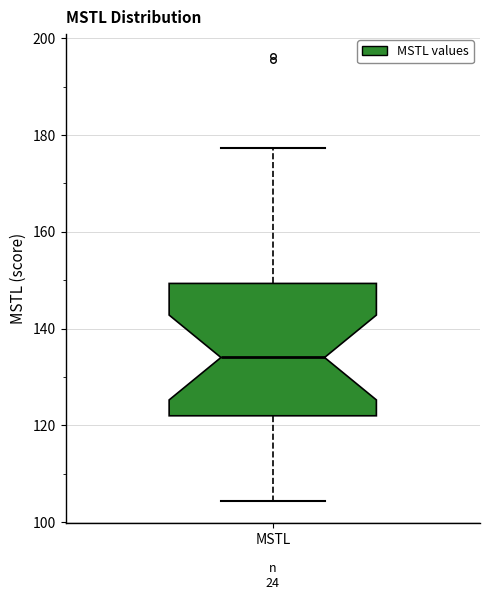

Where is the lower edge of the box for MSTL on the y-axis? The values are not printed on the chart, so give them approximately, as read against the axis.

122